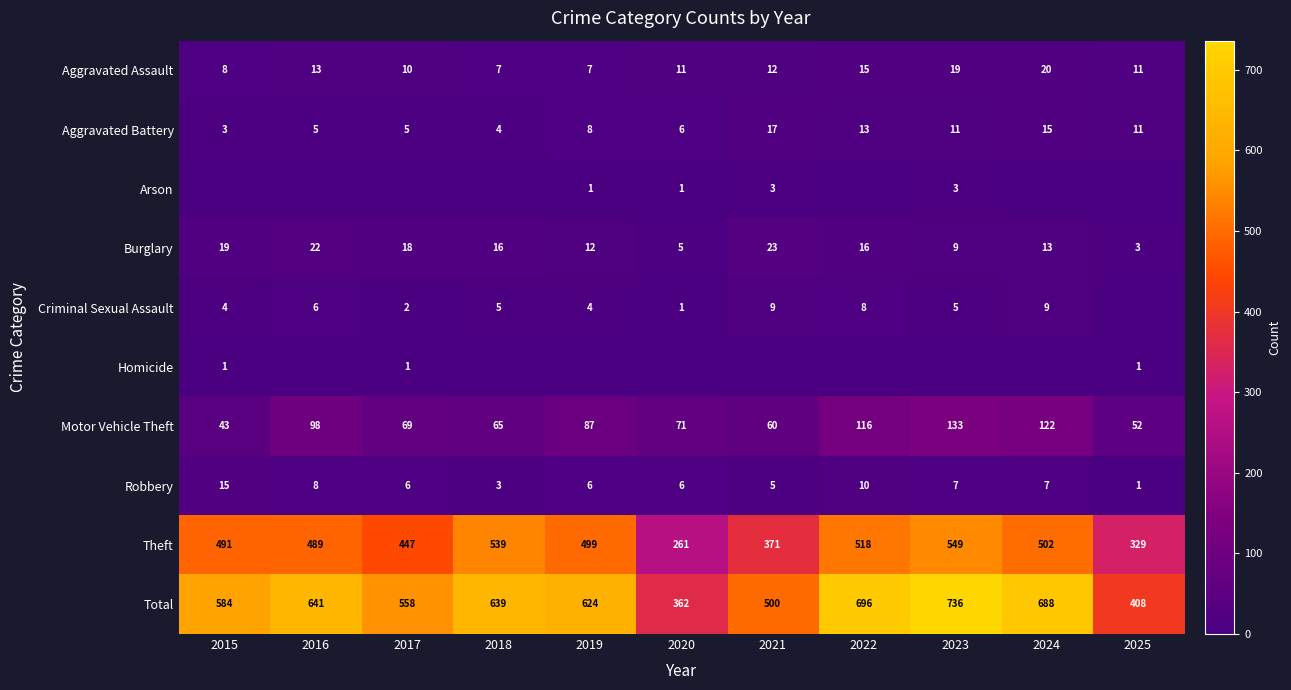

What is the highest value of the Aggravated Assault series?

20